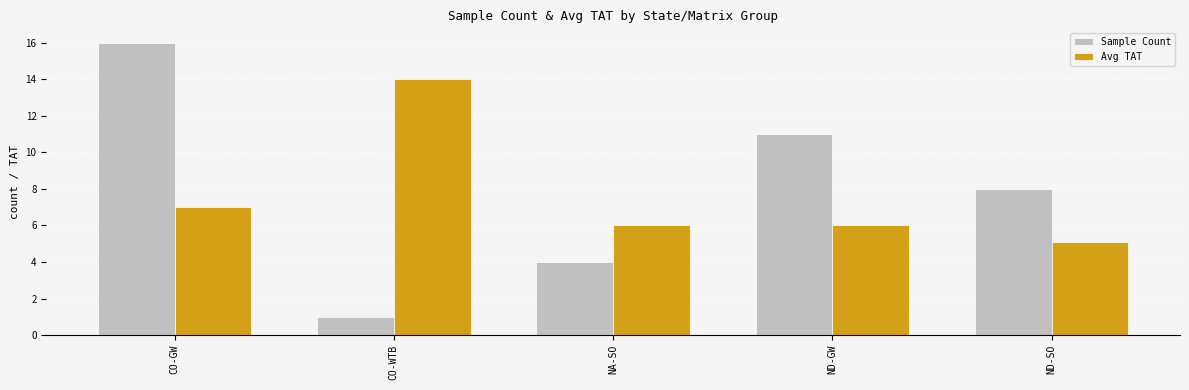

What is the label of the 5th bar from the right?

CO-GW